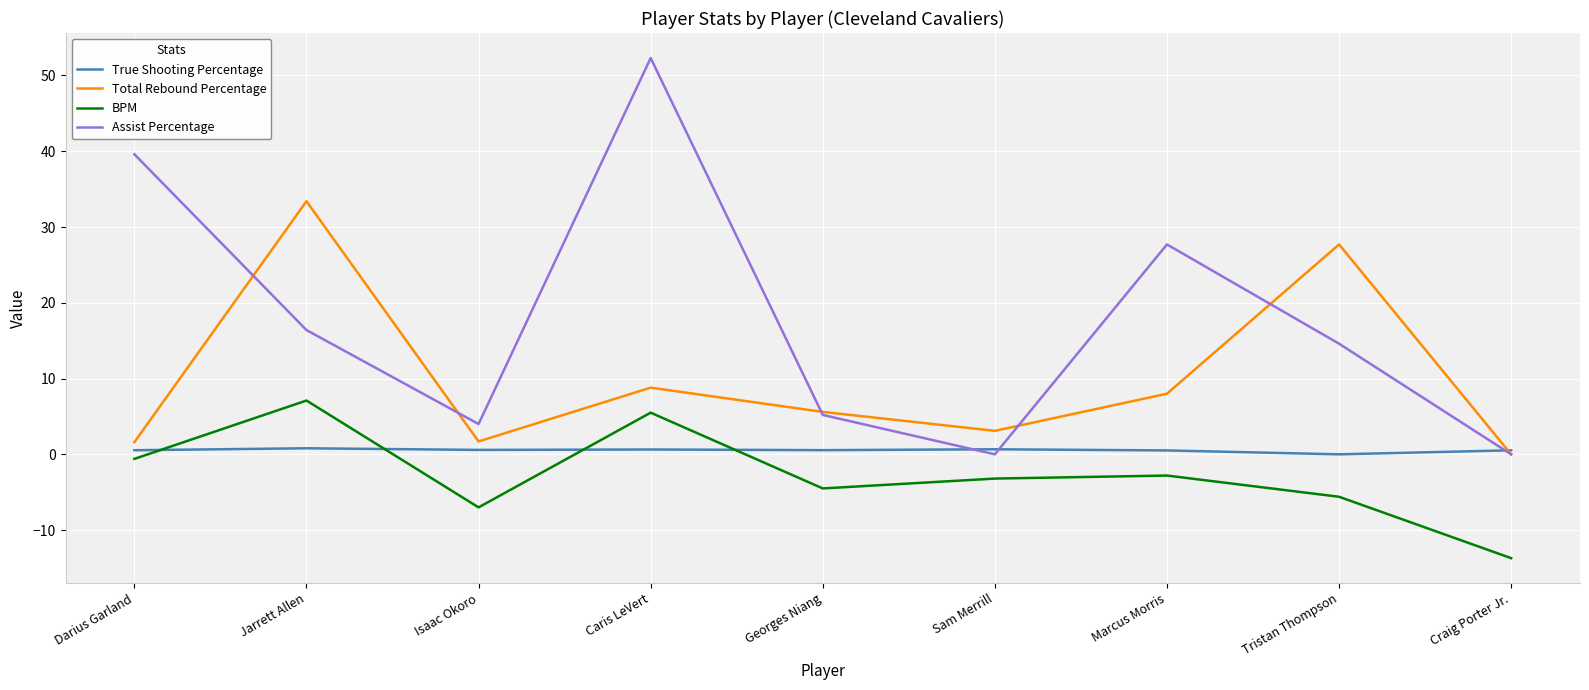

What are all the series names shown in the legend?

True Shooting Percentage, Total Rebound Percentage, BPM, Assist Percentage